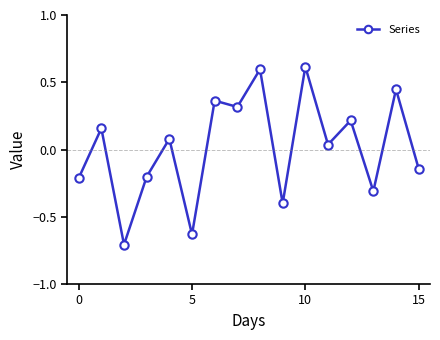

What is the difference between the maximum and minimum values?

1.3